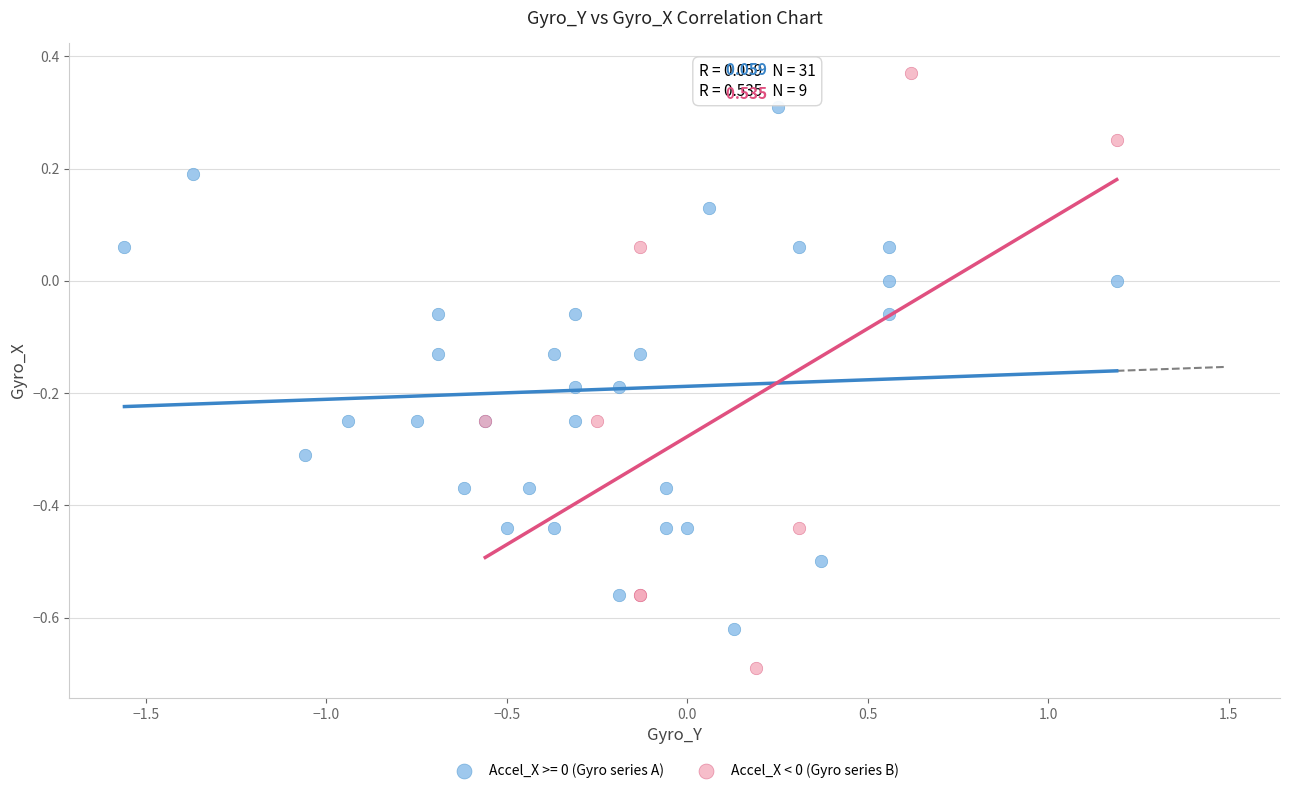

Which series has the widest spread of Y values?

Accel_X < 0 (Gyro series B)